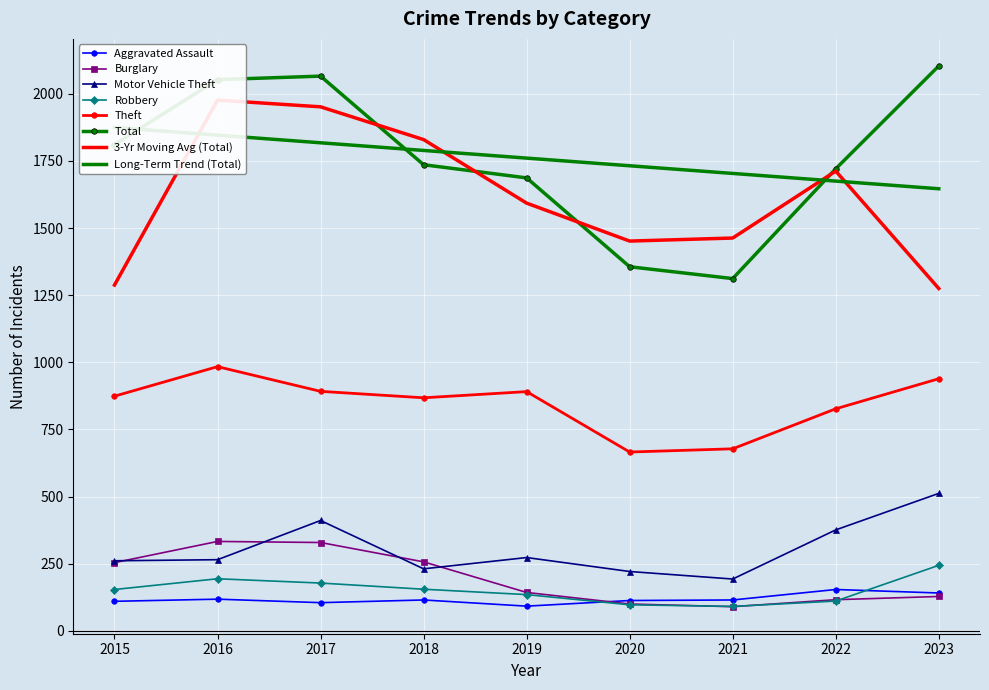

Count the number of categories in the chart.

9